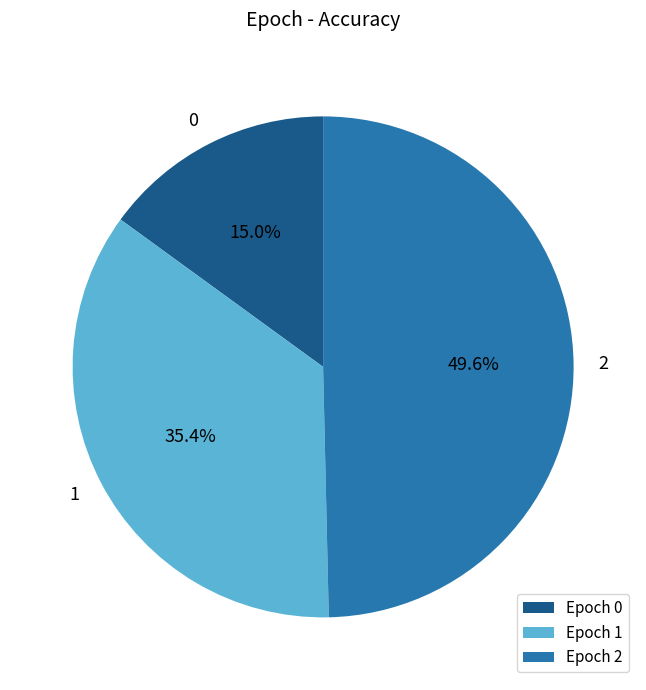

What percentage is NOT represented by Epoch 2?

50.4%